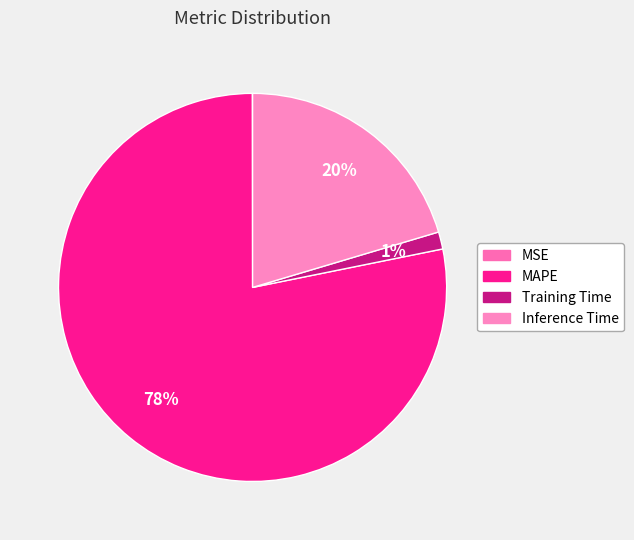

Combined, do MSE and Training Time account for over 50%?

No